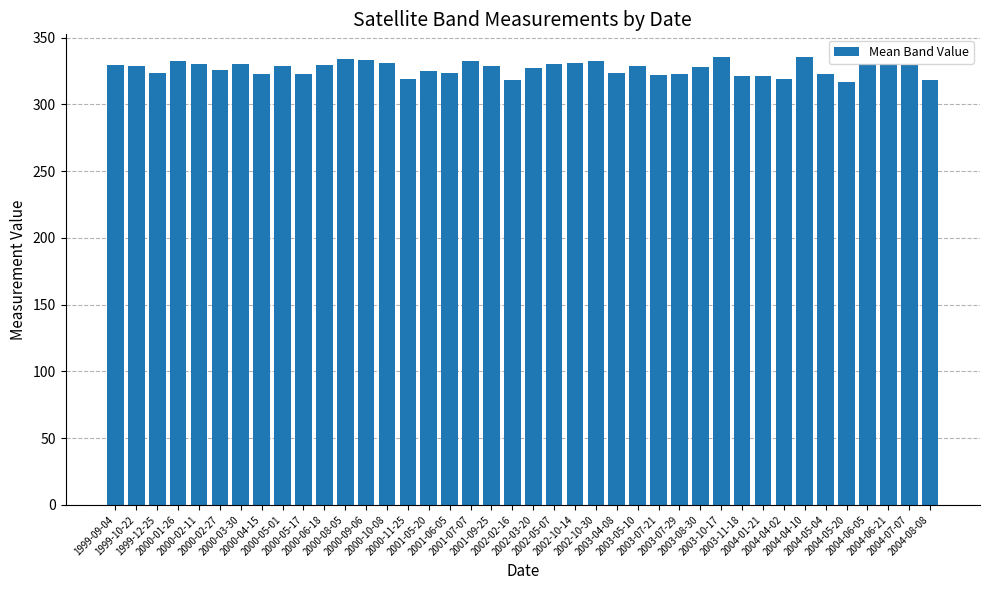

What is the difference between the second highest and second lowest values?

17.7